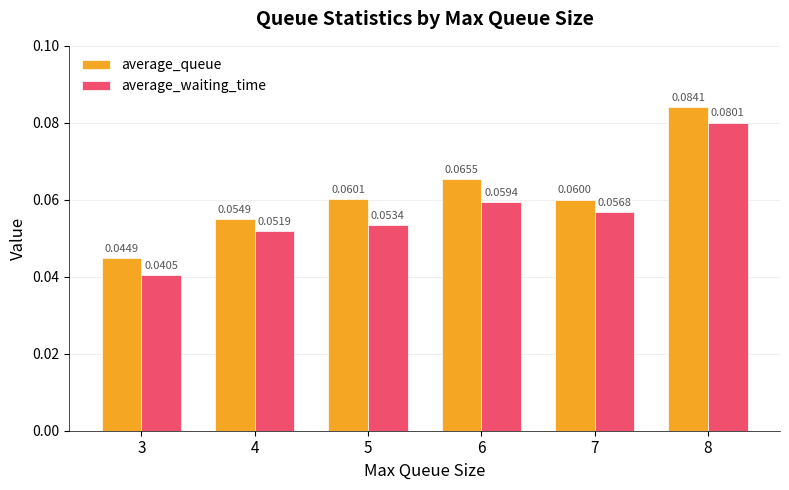

Rank the series by their average value, from lowest to highest.

average_waiting_time, average_queue